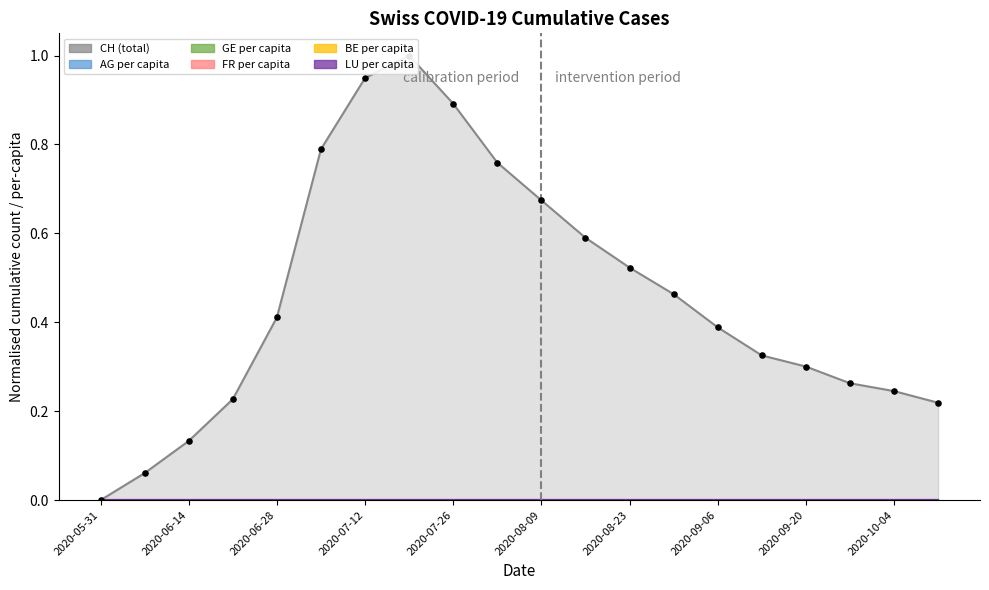

Which series has the widest spread of Y values?

CH